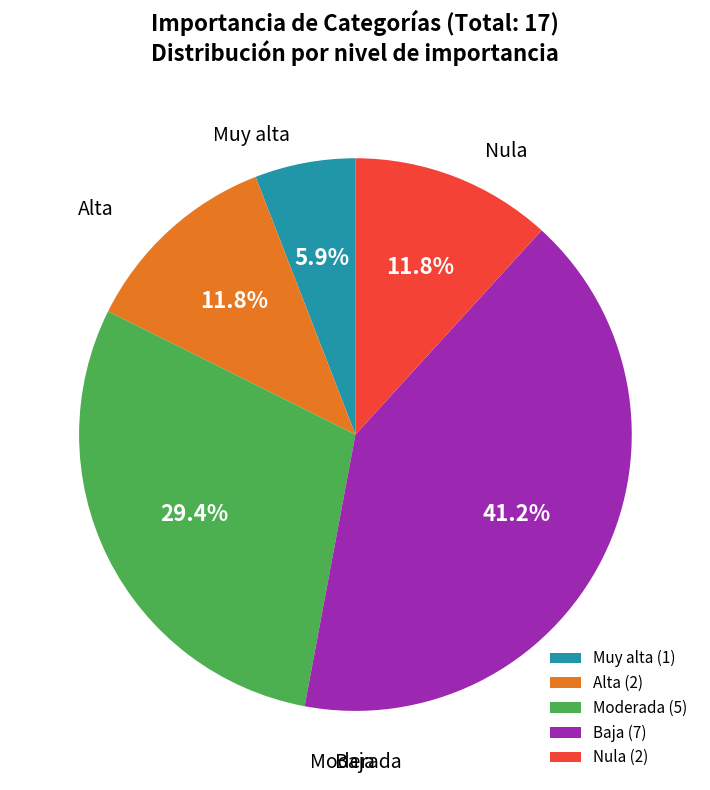

Does Baja represent more than half of the total?

No